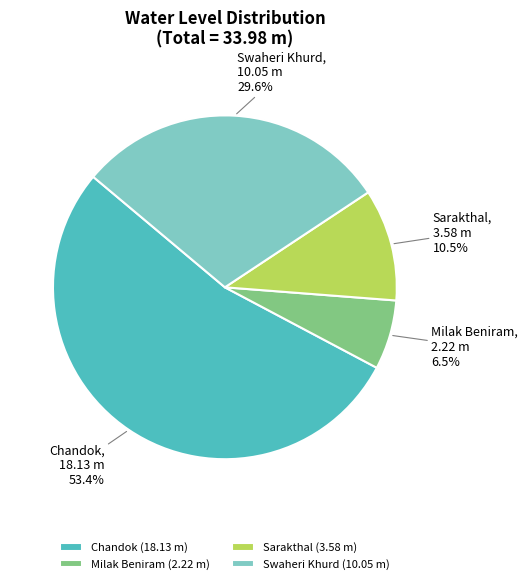

Which category has the smallest portion of the pie?

Milak Beniram